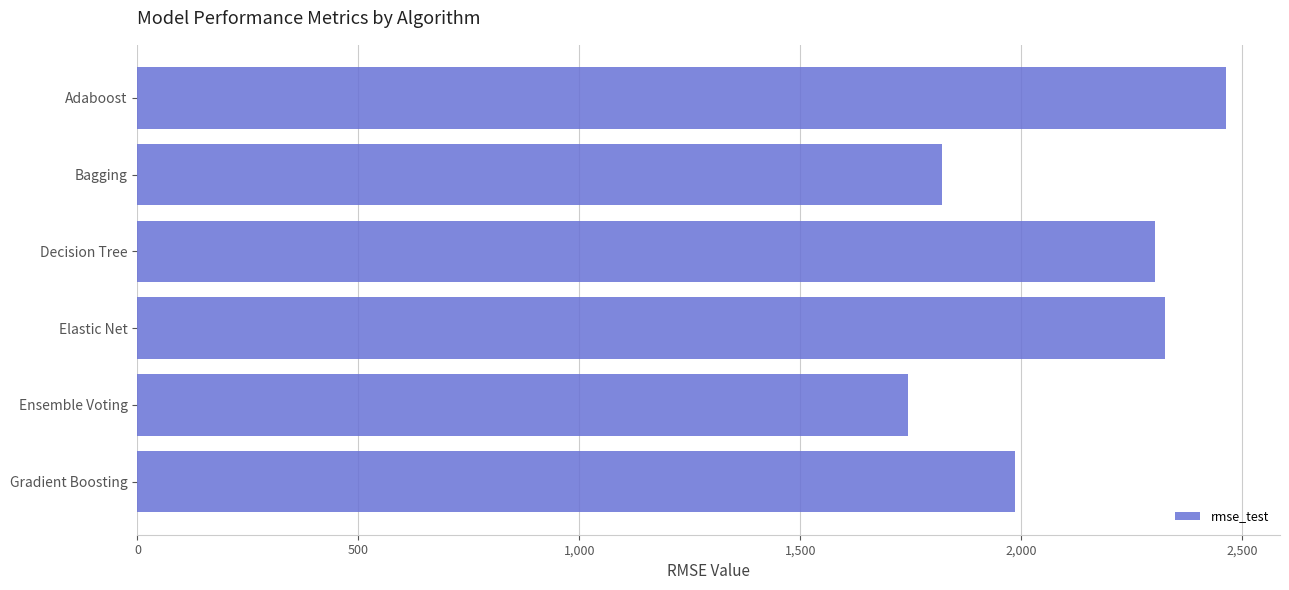

Rank the categories by value from highest to lowest.

Adaboost, Elastic Net, Decision Tree, Gradient Boosting, Bagging, Ensemble Voting